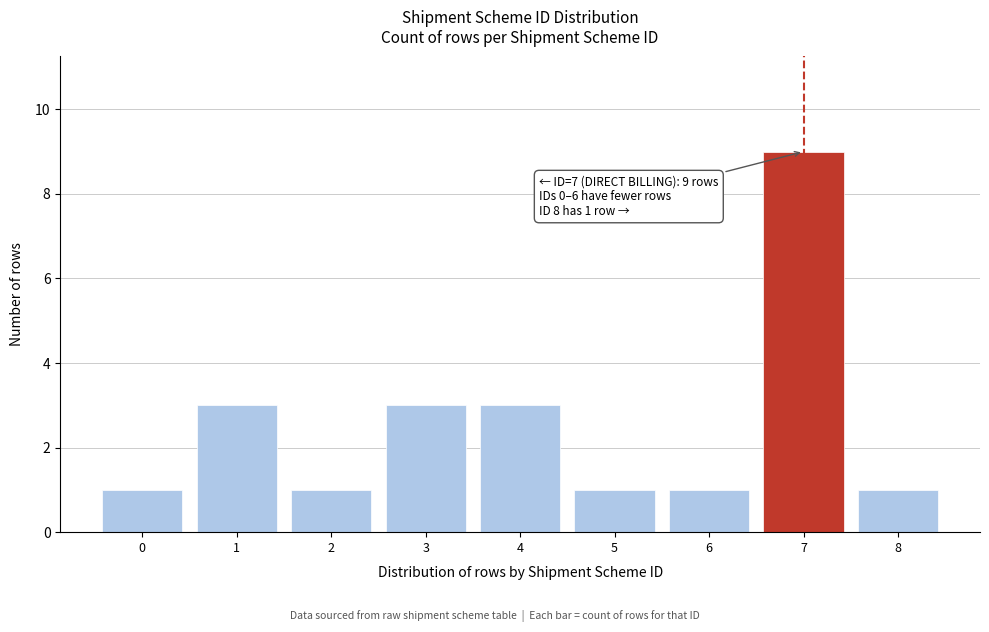

Reading left to right, transcribe all the data shown in this chart.

0=1	1=3	2=1	3=3	4=3	5=1	6=1	7=9	8=1